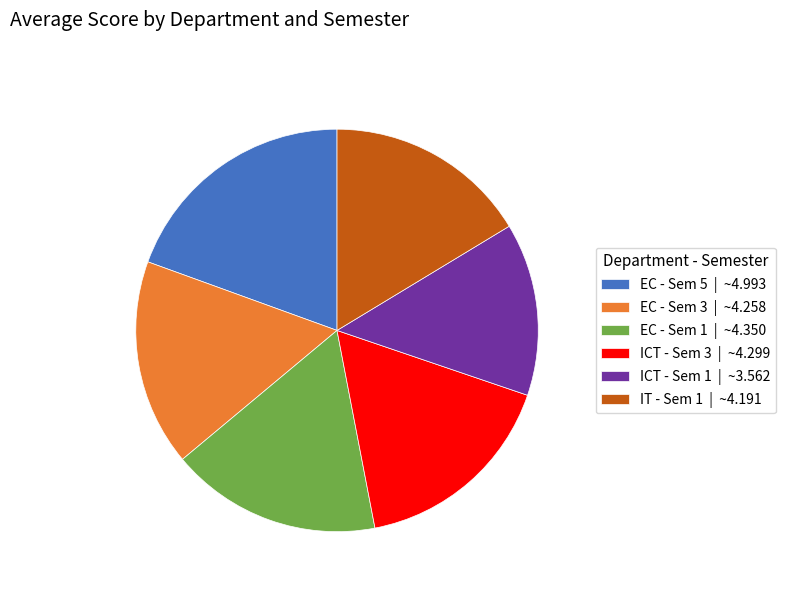

Which has a higher value, ICT - Sem 3 or ICT - Sem 1?

ICT - Sem 3